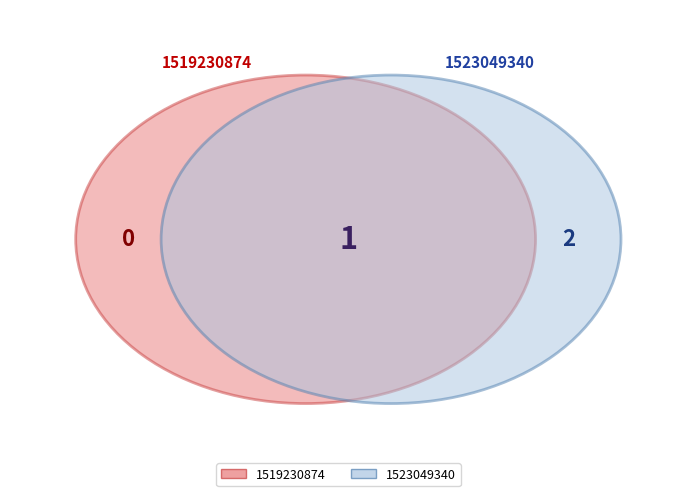

Does 1519230874 account for over 50% of the chart?

No